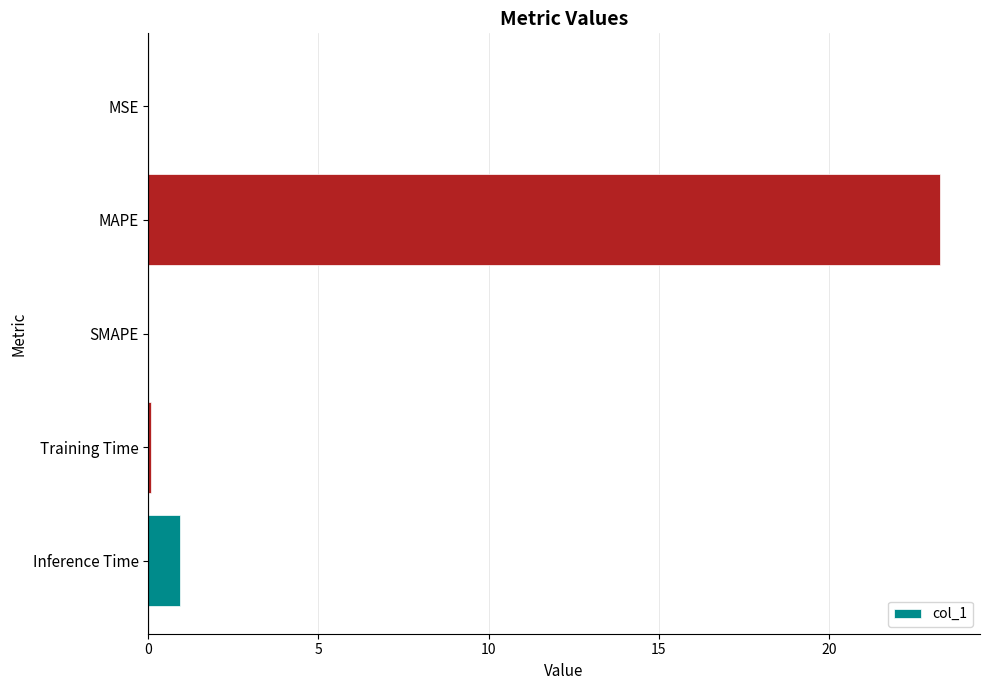

What is the approximate value at Inference Time?

0.9